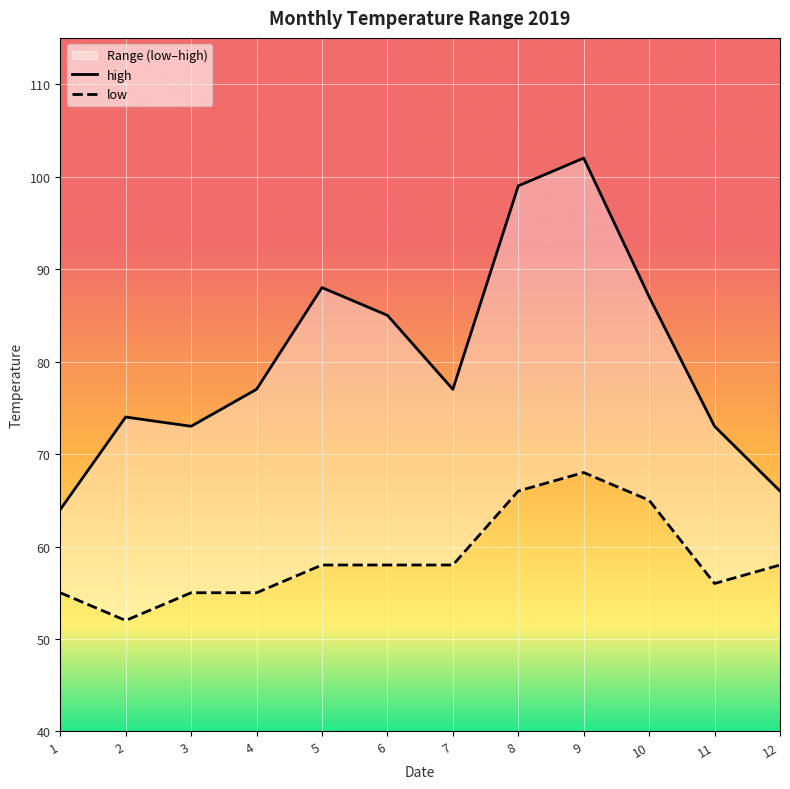

How many data points does each series have?

12